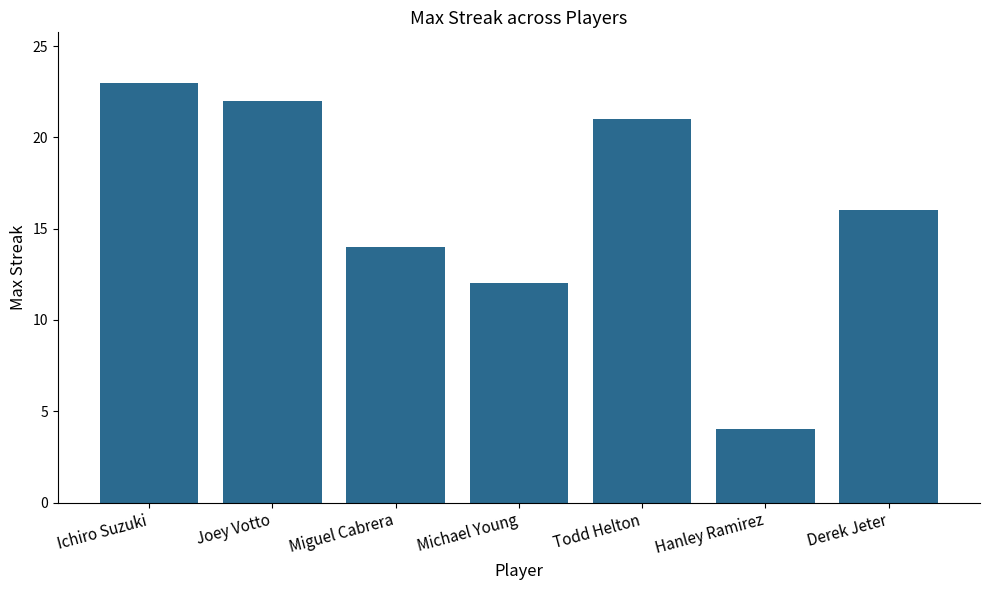

What position from the left is Joey Votto?

2